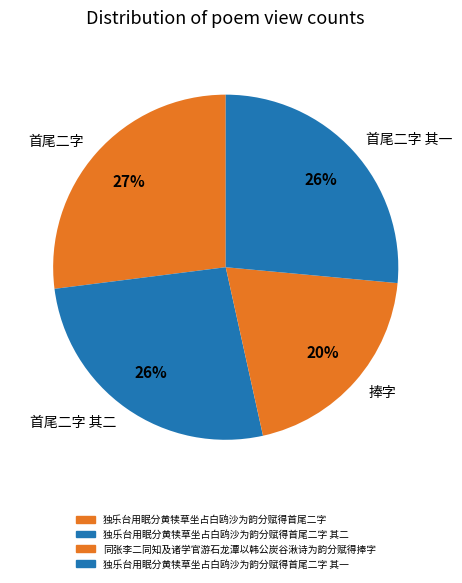

What is the change in value from 同张李二同知及诸学官游石龙潭以韩公炭谷湫诗为韵分赋得捧字 to 独乐台用眠分黄犊草坐占白鸥沙为韵分赋得首尾二字 其一?

+293012